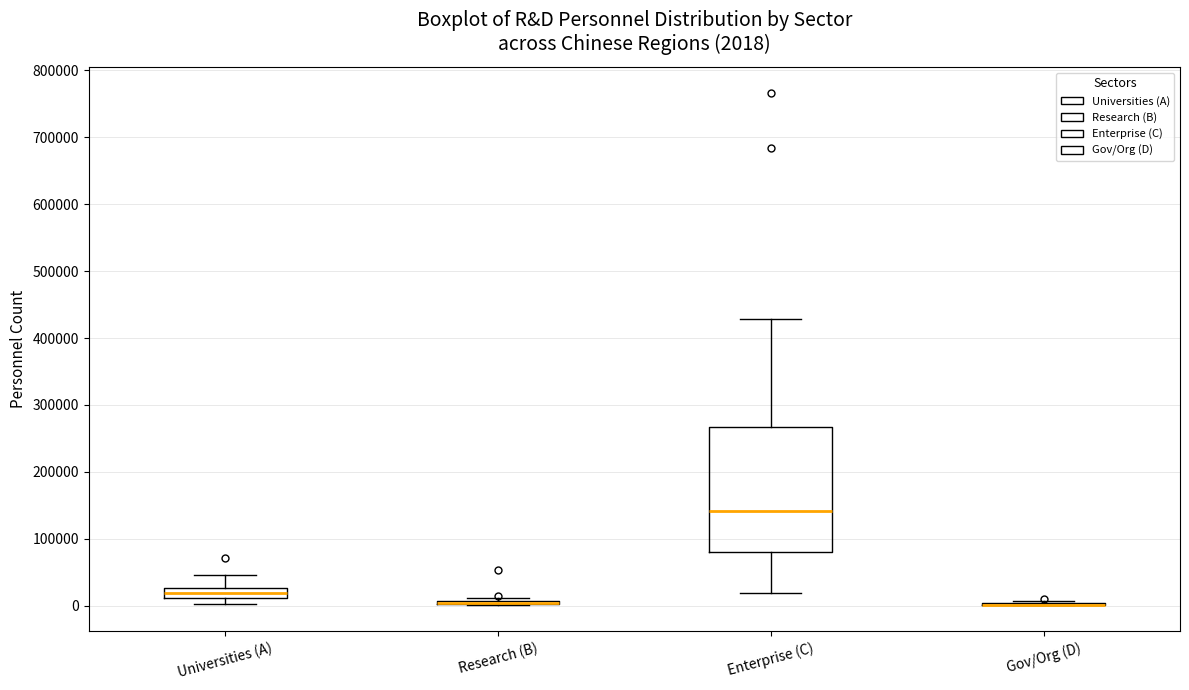

Comparing the boxes themselves (not the whiskers), which one is the tallest?

Enterprise (C)